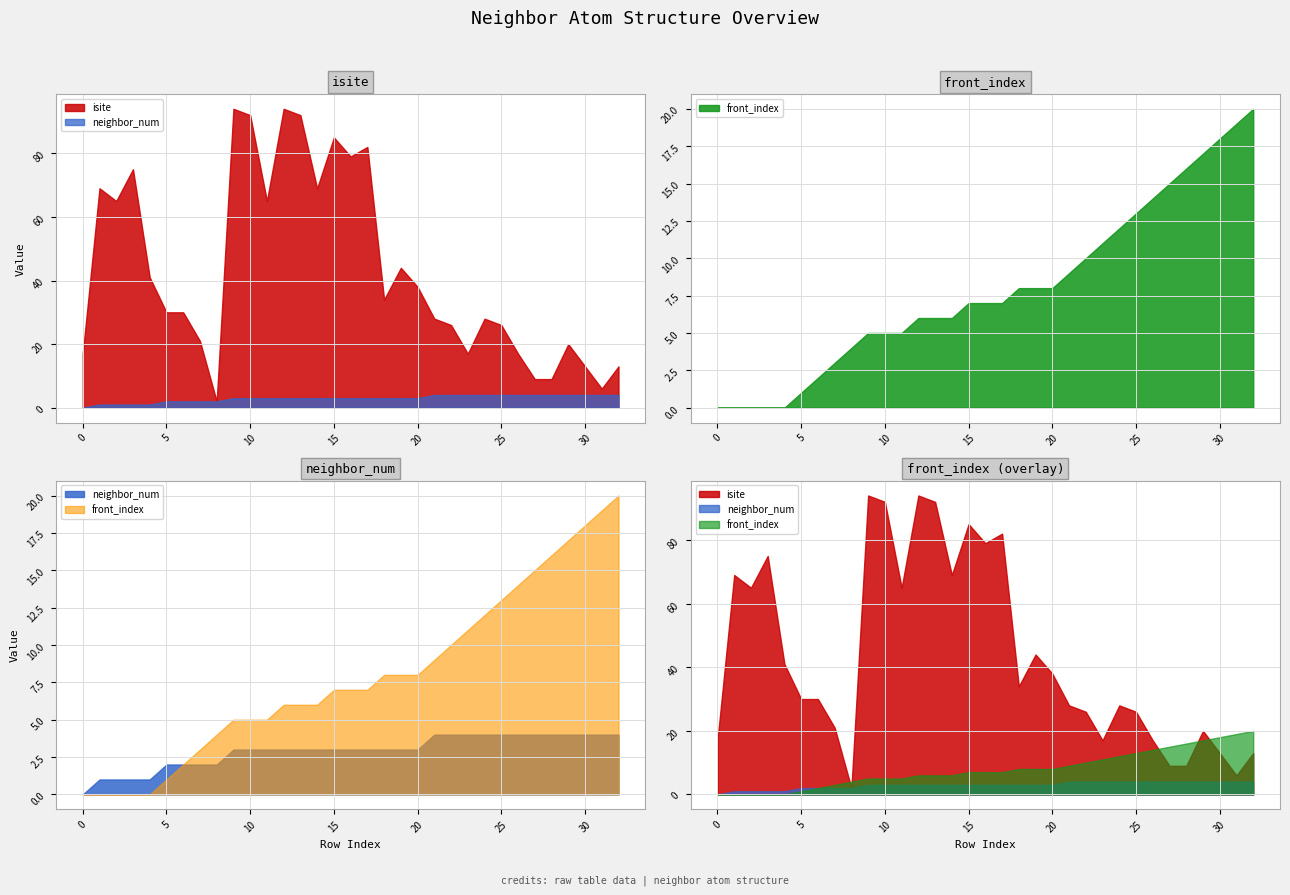

Rank the categories by isite value from lowest to highest.

8, 31, 27, 28, 30, 32, 0, 23, 26, 29, 7, 22, 25, 21, 24, 5, 6, 18, 20, 4, 19, 2, 11, 1, 14, 3, 16, 17, 15, 10, 13, 9, 12